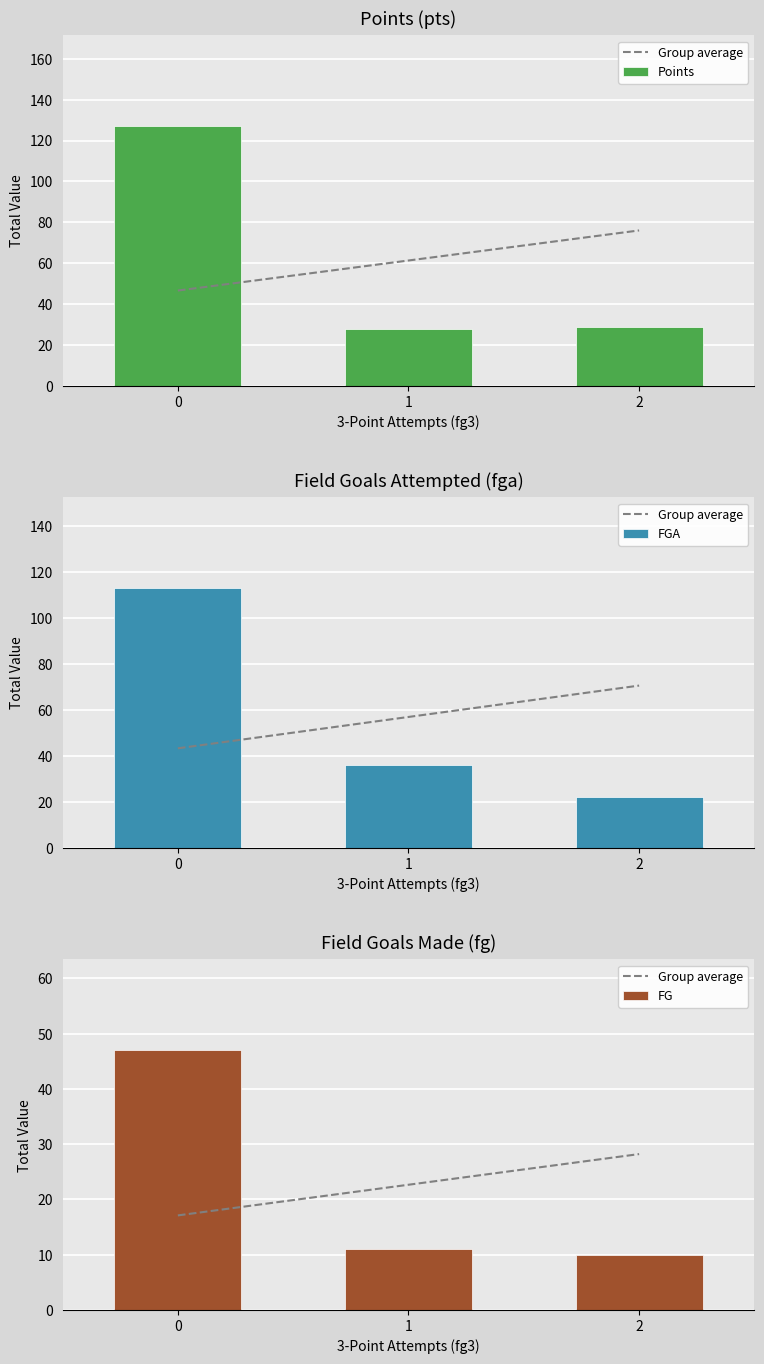

What is the value of the FG bar at the 2nd from the left?

11.0